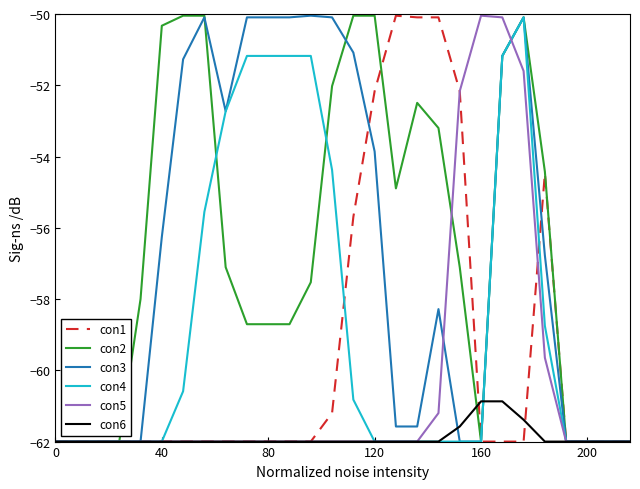

What is the smallest value displayed?

-62.0